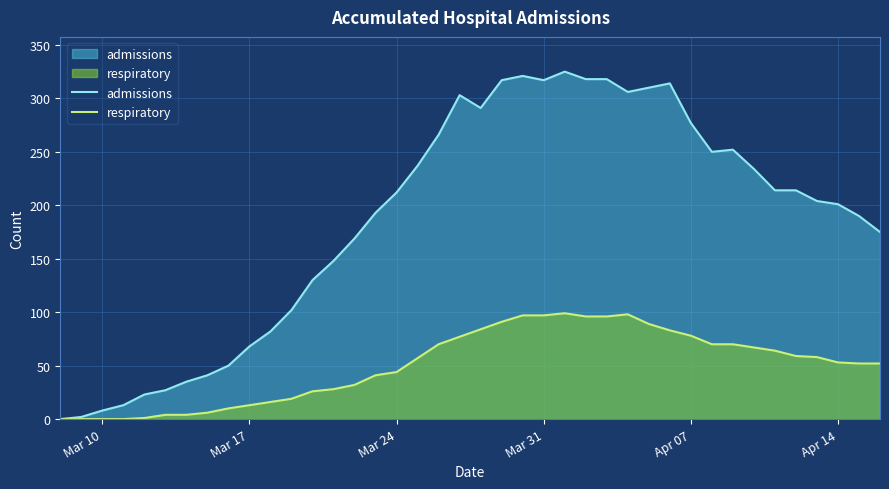

The value of respiratory at Mar 24 is 71. True or false?

False